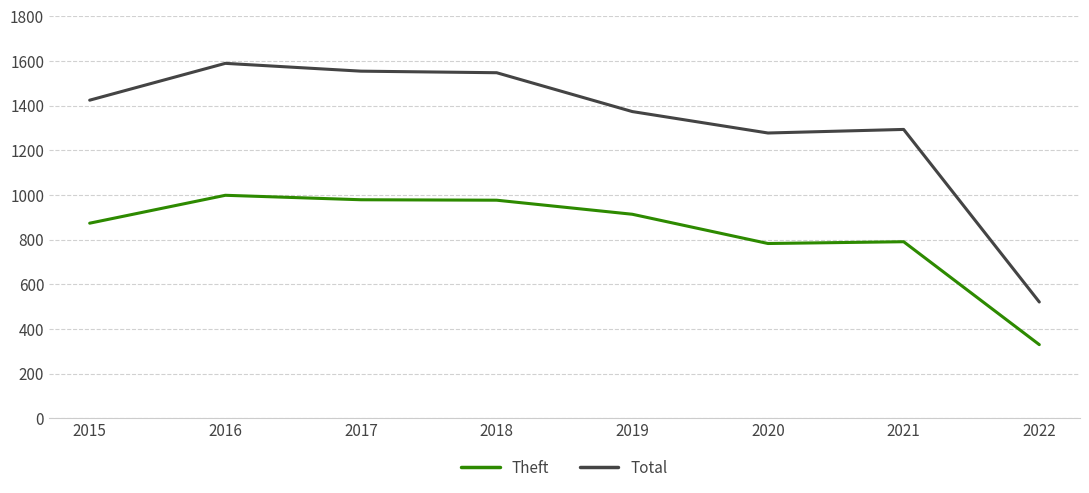

Which series has the largest range (max minus min)?

Total